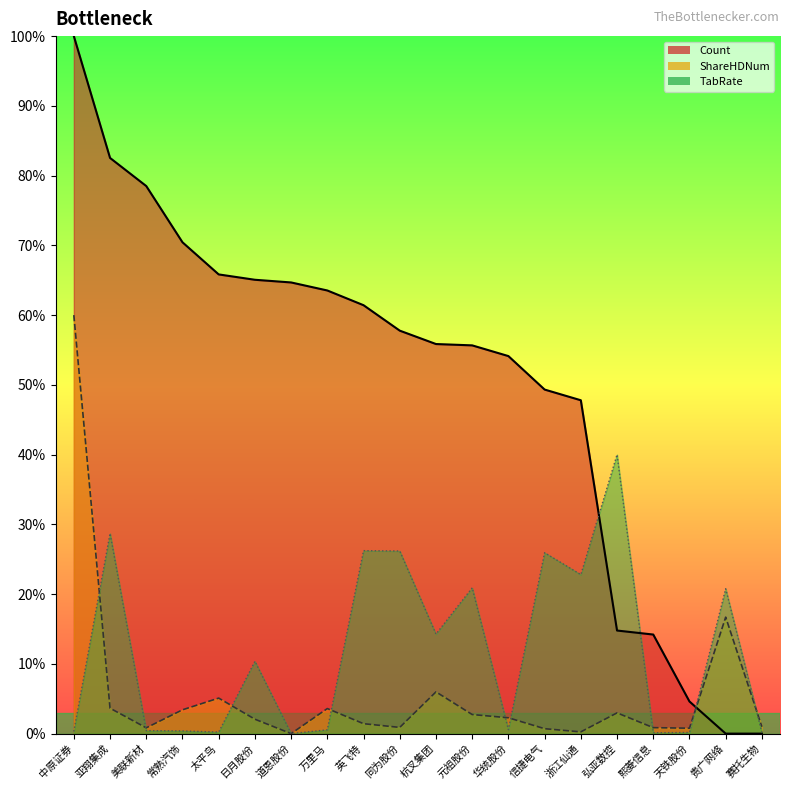

True or false: Count has more than 1 interior local peaks.

False